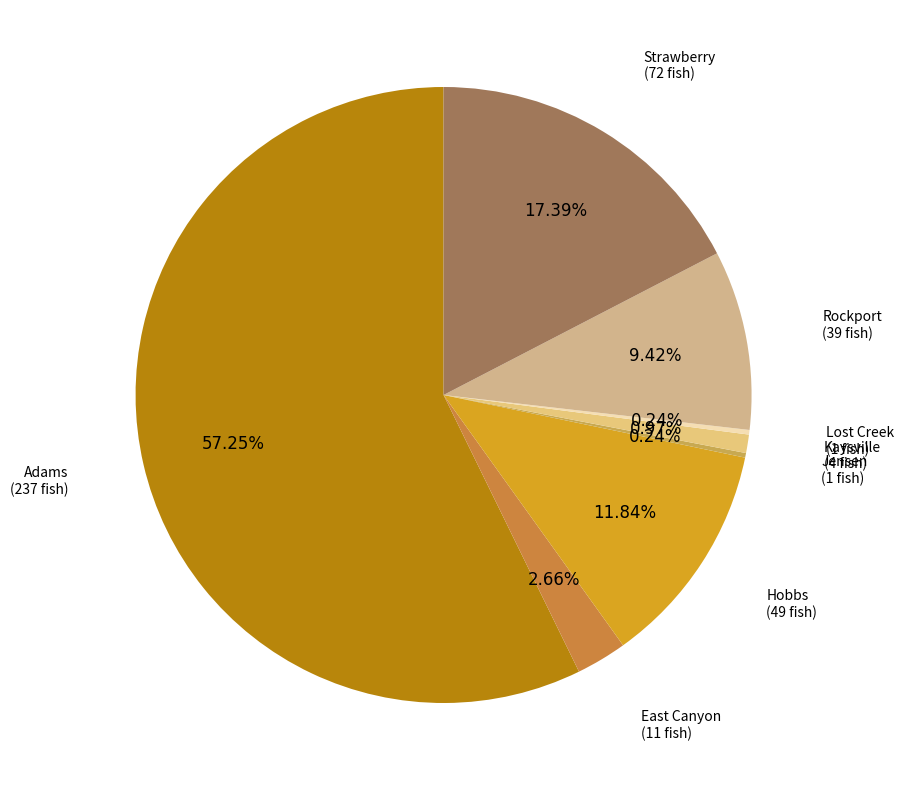

Do Adams and East Canyon together represent more than half of the pie?

Yes